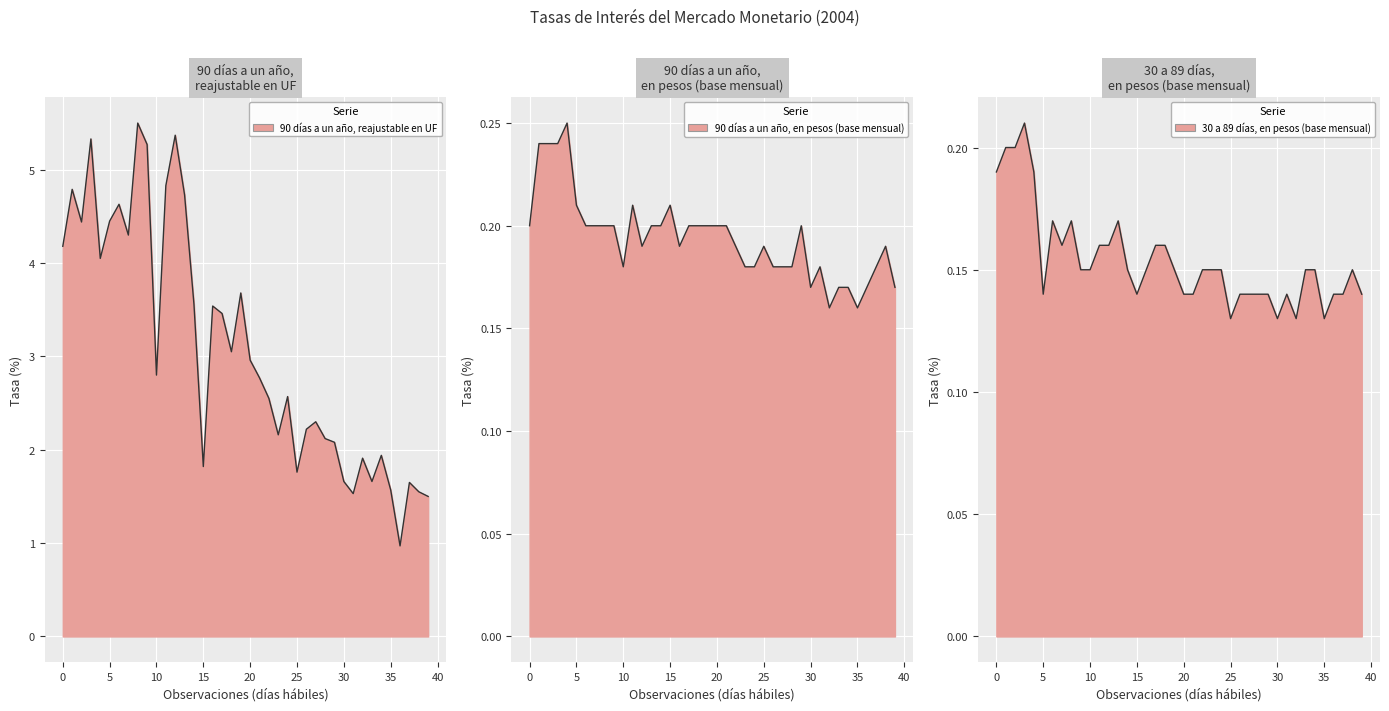

True or false: 30 a 89 días, en pesos (base mensual) has a value of 0.2 at 01-03-2004.

False